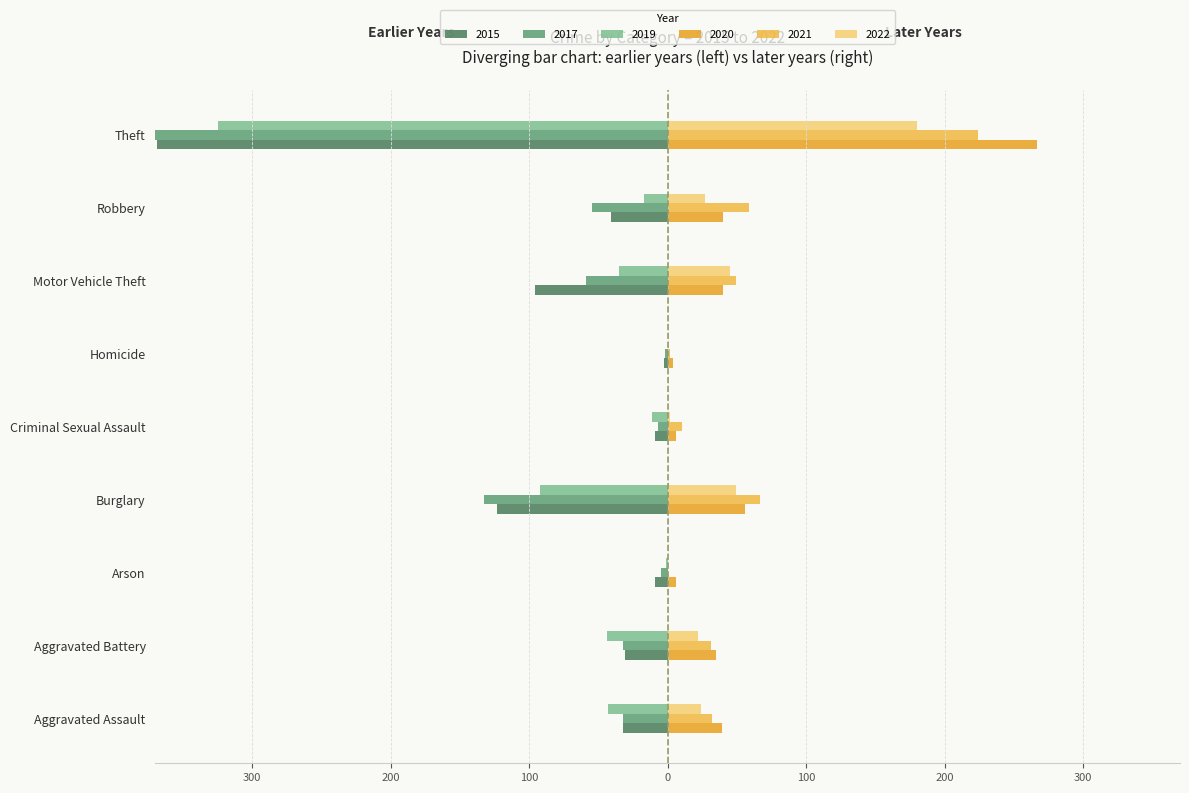

What position from the left is Robbery?

8